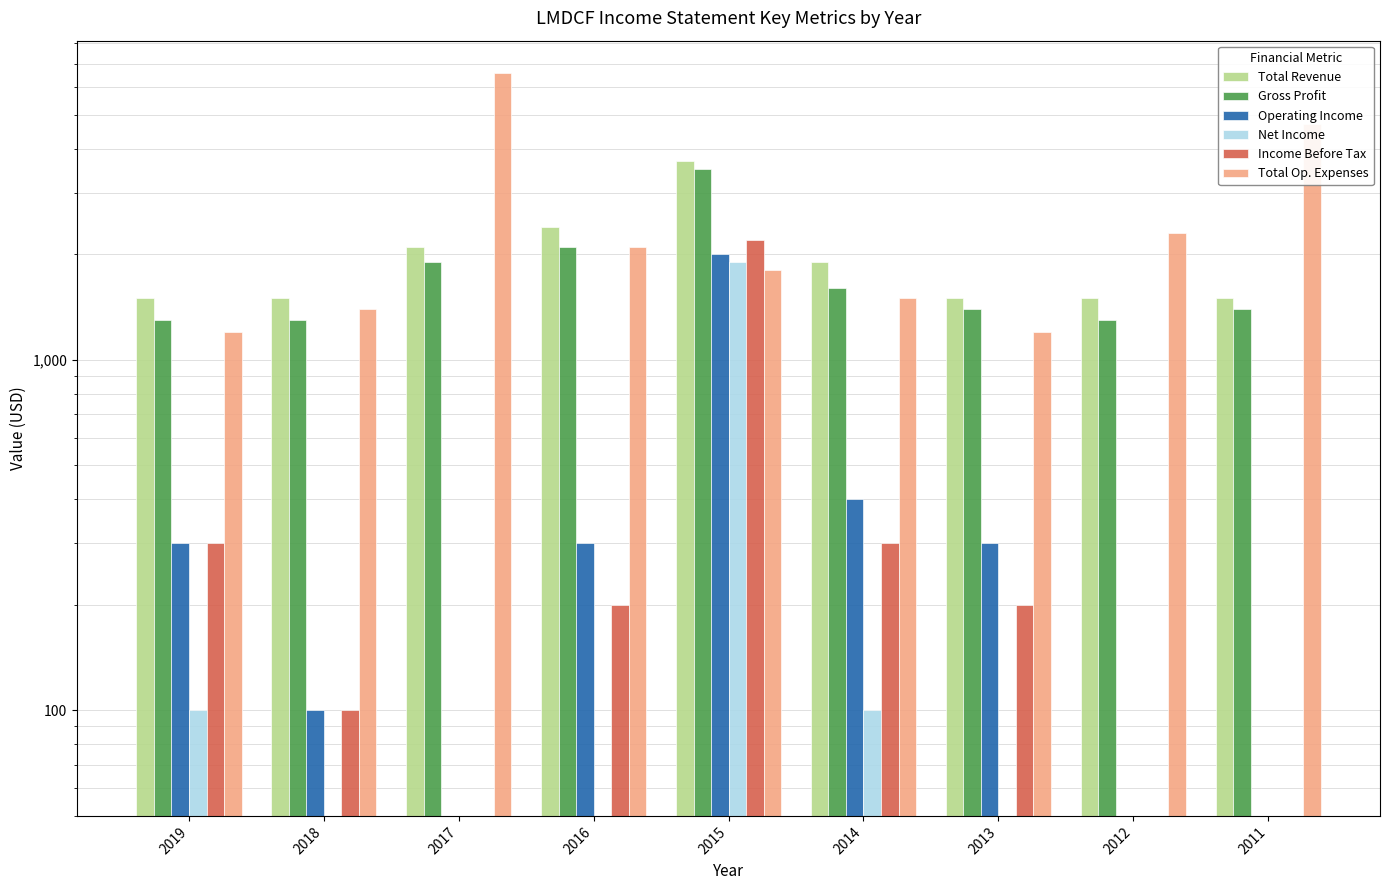

List the labels in order of Total Revenue value, largest first.

2015, 2016, 2017, 2014, 2019, 2018, 2013, 2012, 2011